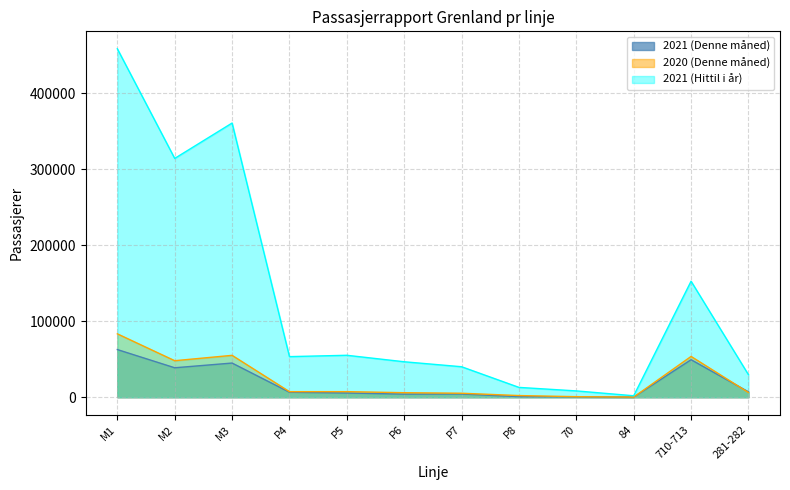

What is the highest value of the 2021 (Denne måned) series?

62738